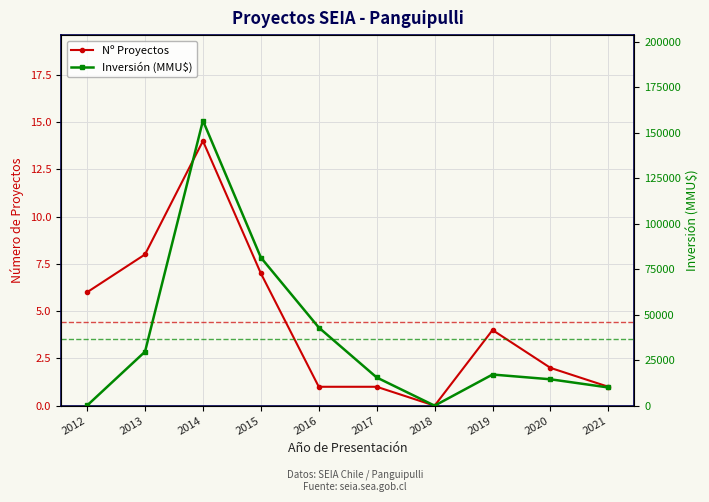

At which label does Nº Proyectos reach its peak?

2014